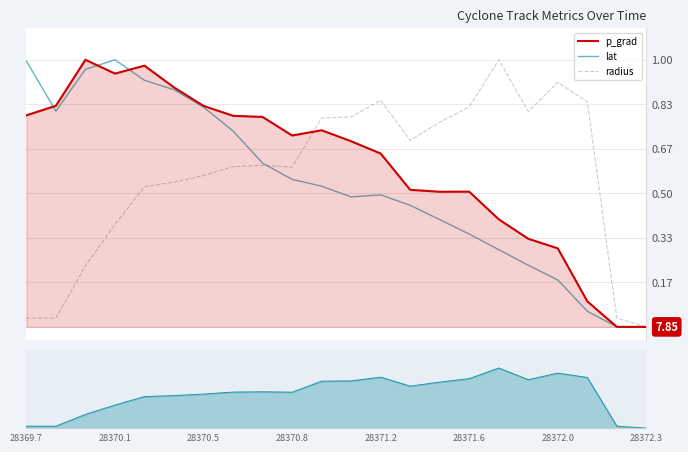

What is the greatest value displayed?

1.0